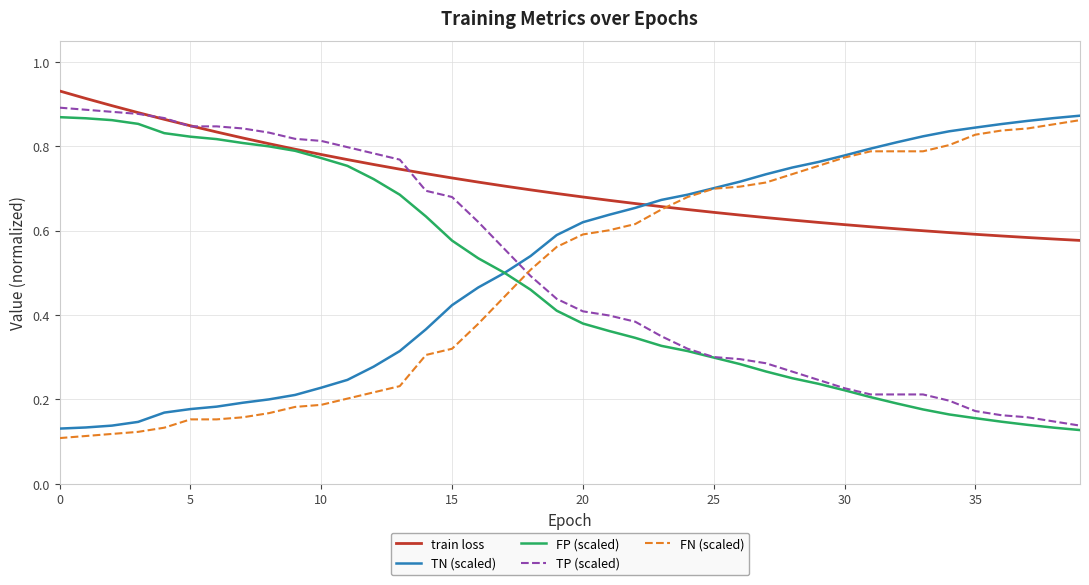

Which series ends up on top after the final intersection of FN (scaled) and FP (scaled)?

FN (scaled)